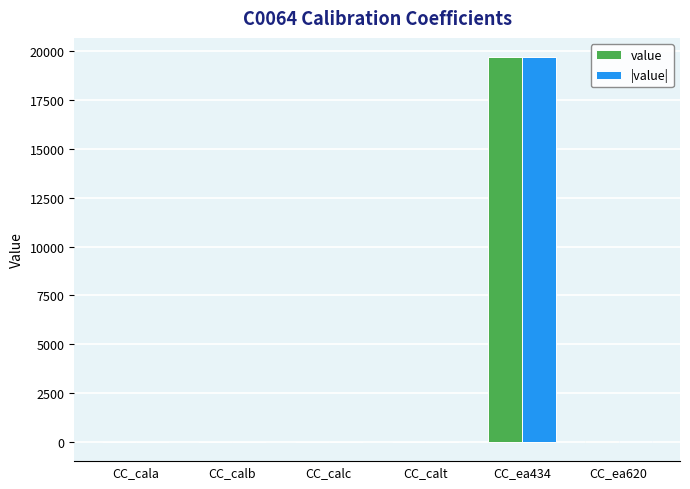

How many groups of bars are there?

6